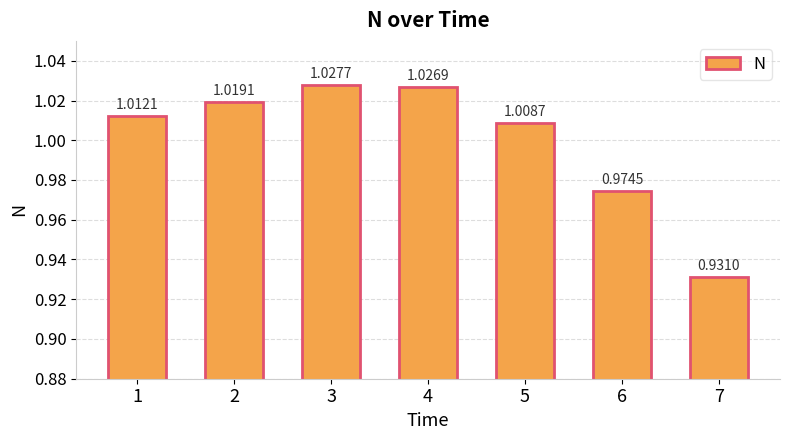

What is the sum of the values at 5 and 3?

2.0